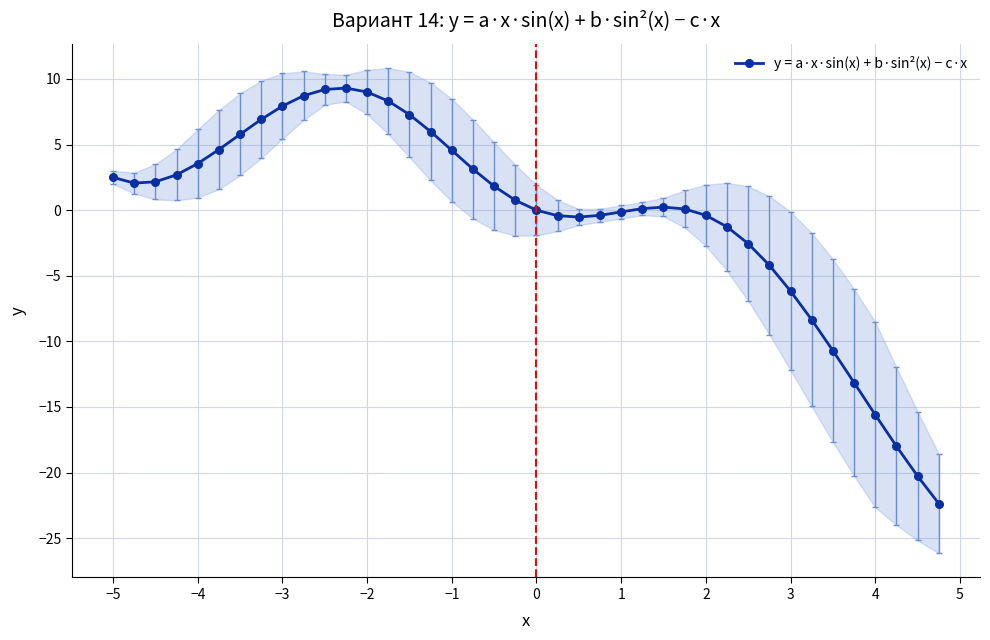

What is the maximum value shown in the chart?

9.3